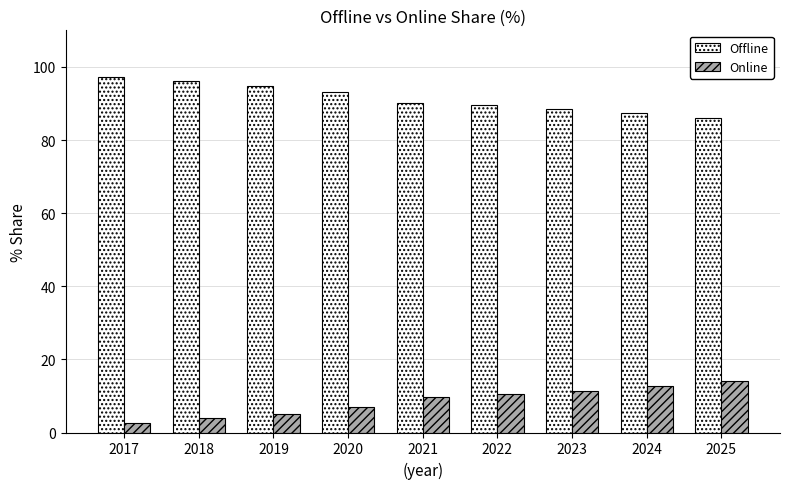

What are all the series names shown in the legend?

Offline, Online